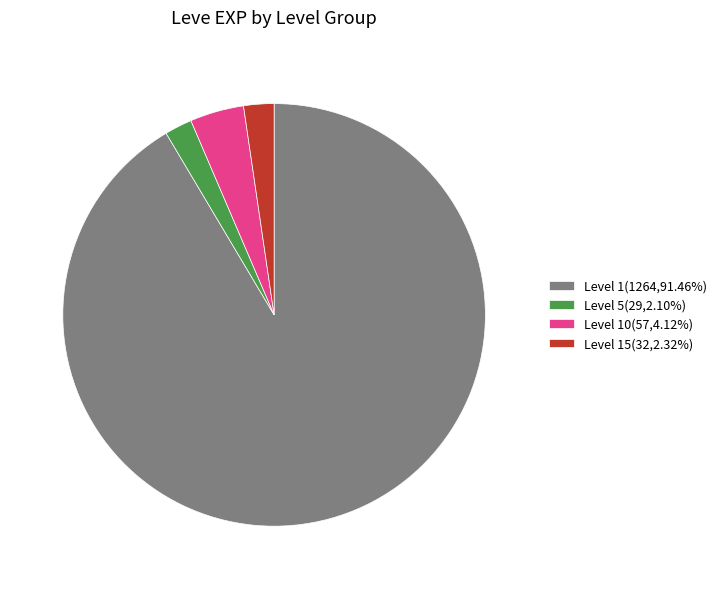

How many segments does this pie chart have?

4